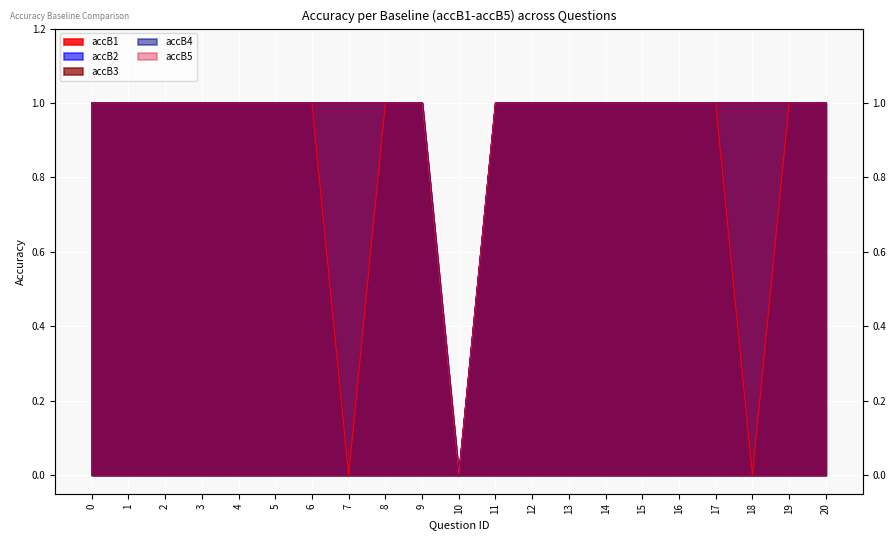

True or false: accB4 and accB1 cross at least once.

False